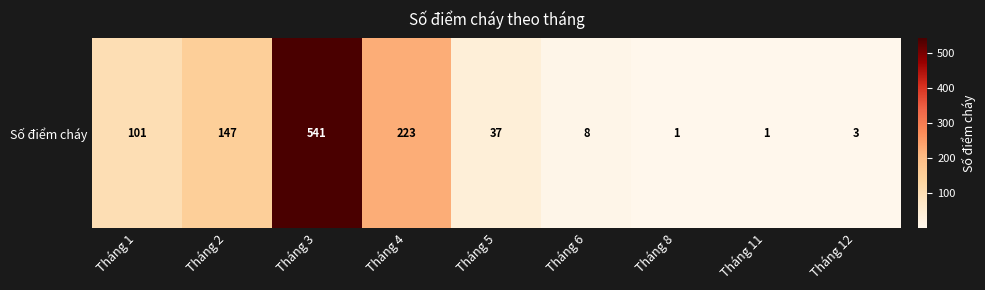

Which label corresponds to the smallest value in the chart?

Tháng 8